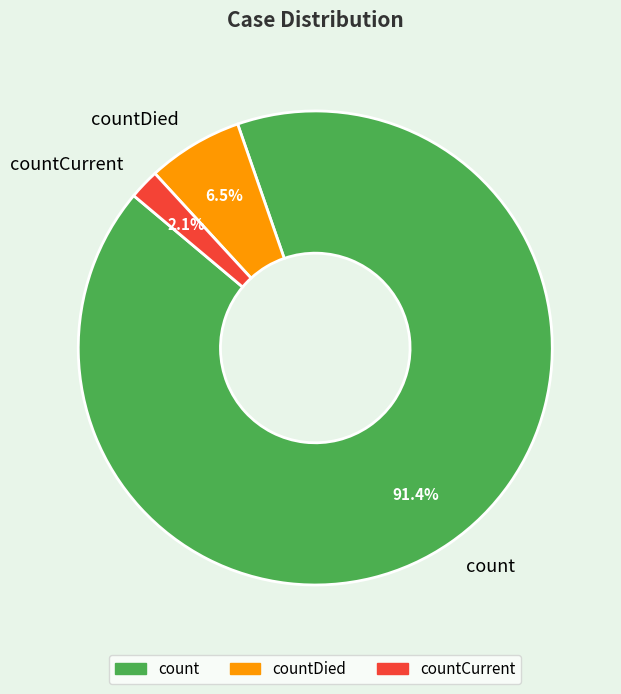

To the nearest percent, what is the difference between the countCurrent and count slice percentages?

89%